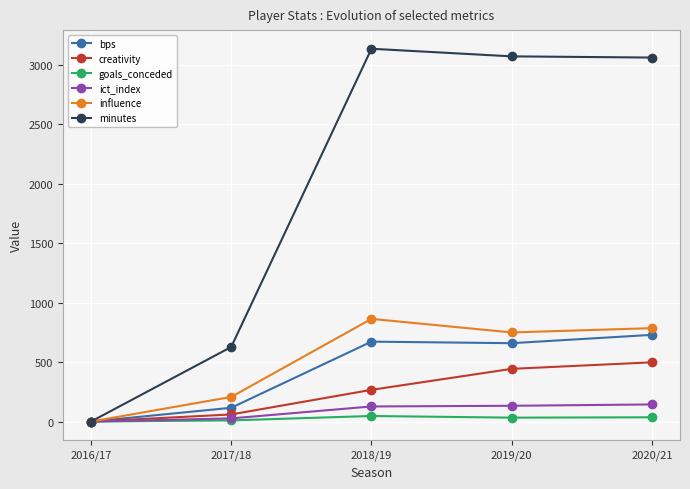

The value of ict_index at 2016/17 is 0.0. True or false?

True